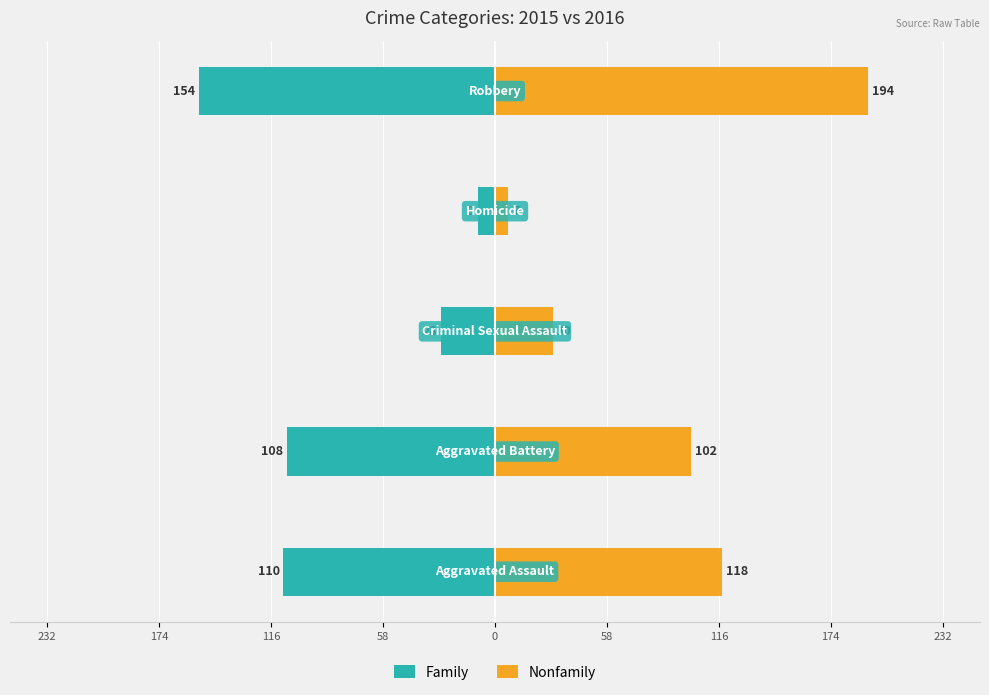

List the series in order of their overall mean, lowest first.

Family, Nonfamily